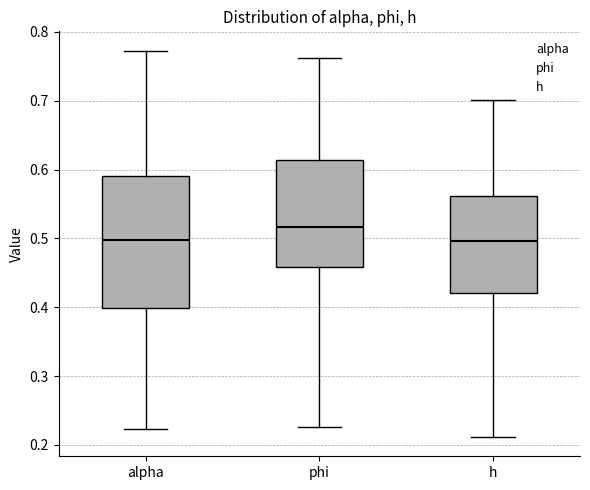

Which box is the tallest, from its lower edge to its upper edge?

alpha